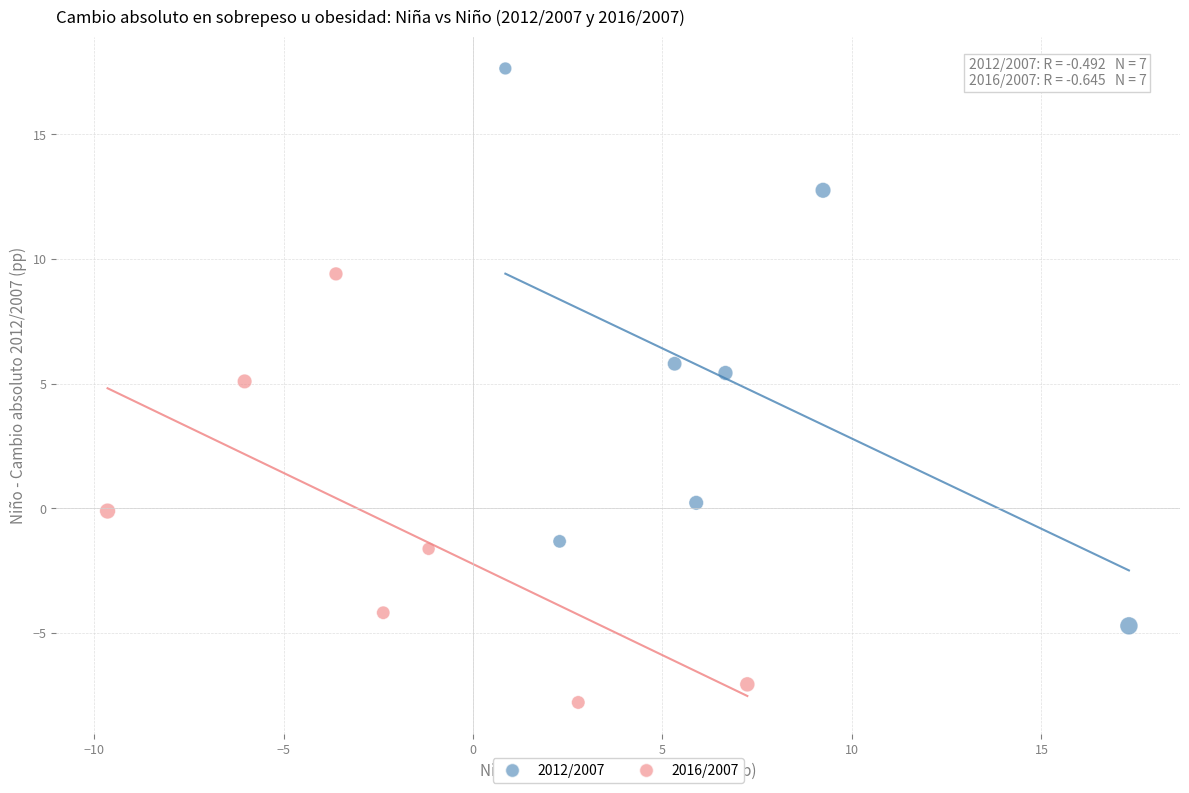

What are all the series names shown in the legend?

2012/2007, 2016/2007